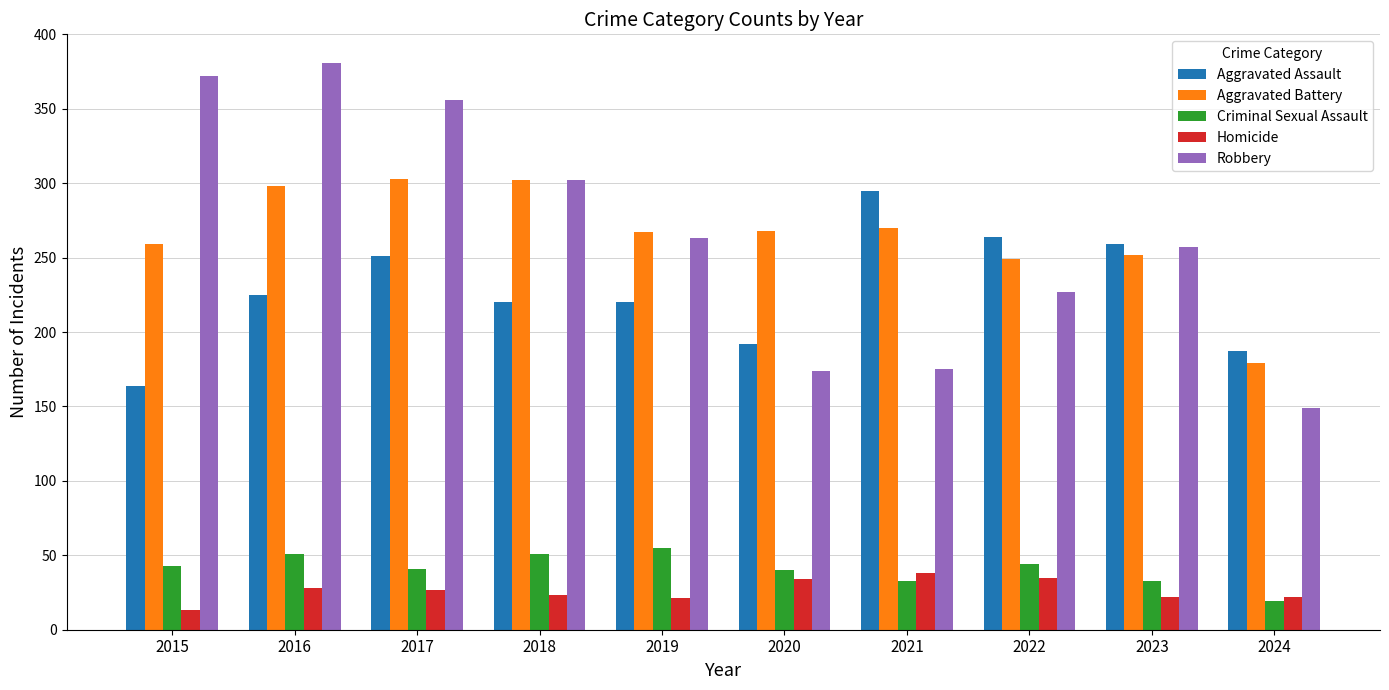

Are the bars horizontal?

No